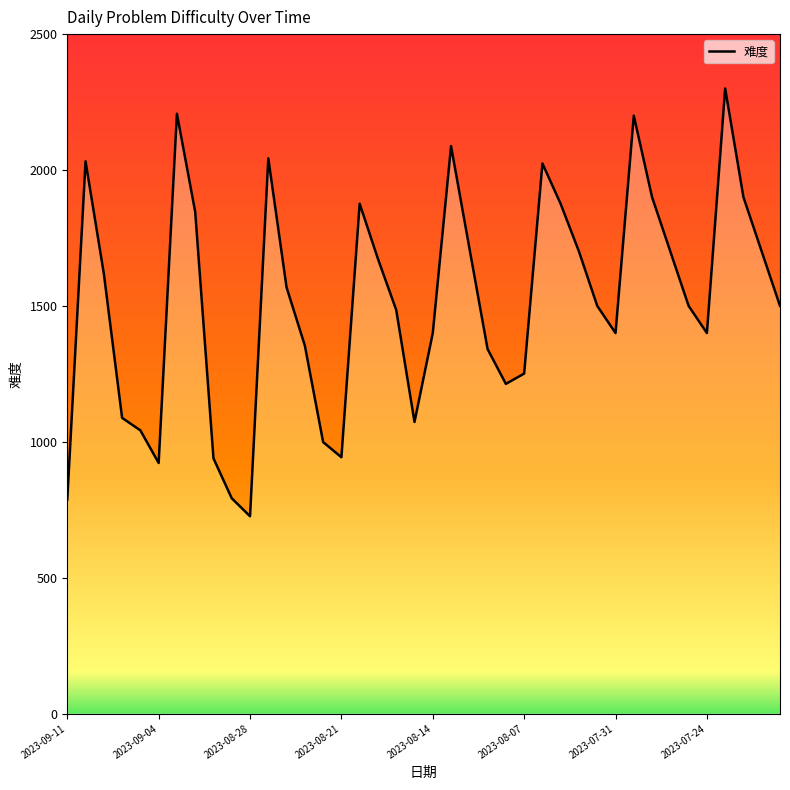

The value at 2023-07-31 is 2511. True or false?

False